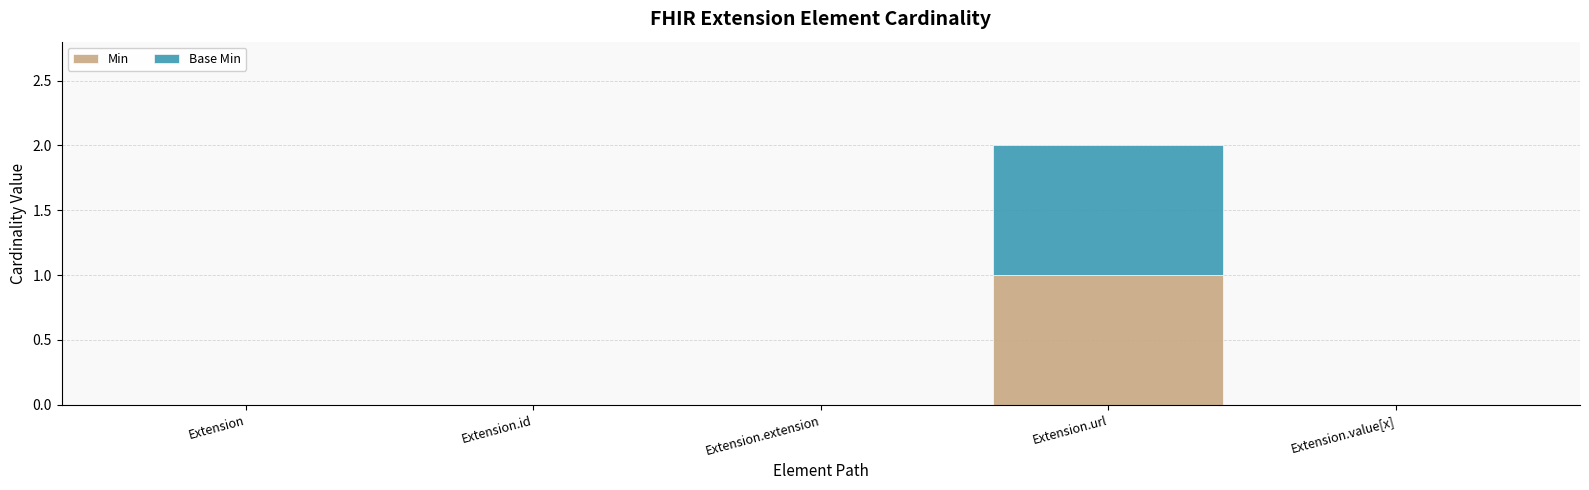

True or false: Min has a value of 0 at Extension.id.

True